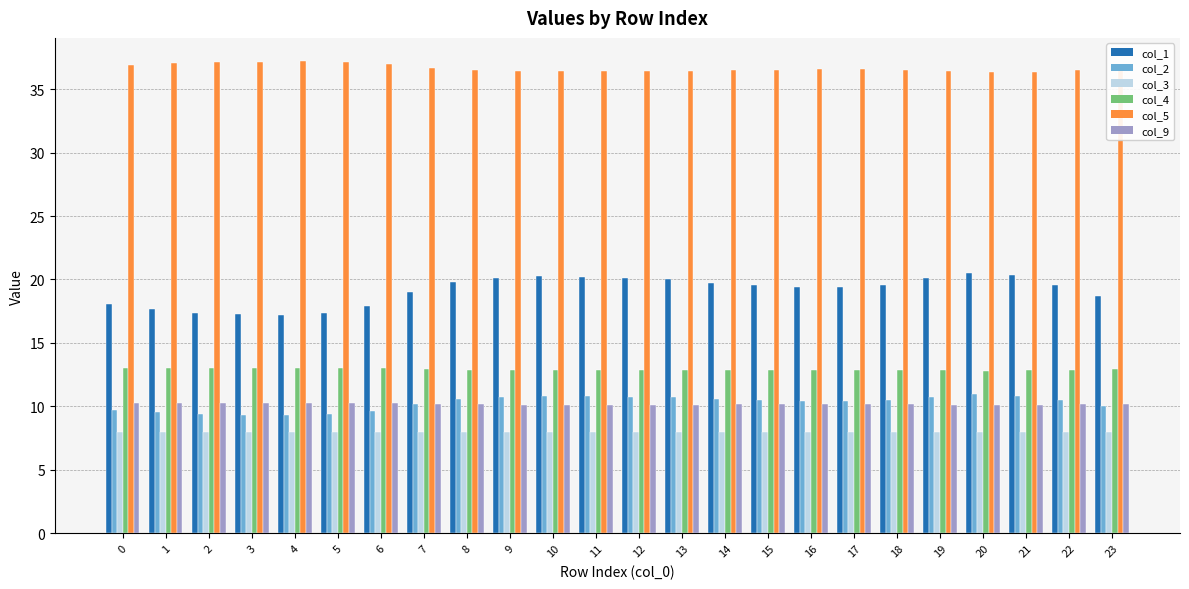

What is the highest value of the col_3 series?

8.0